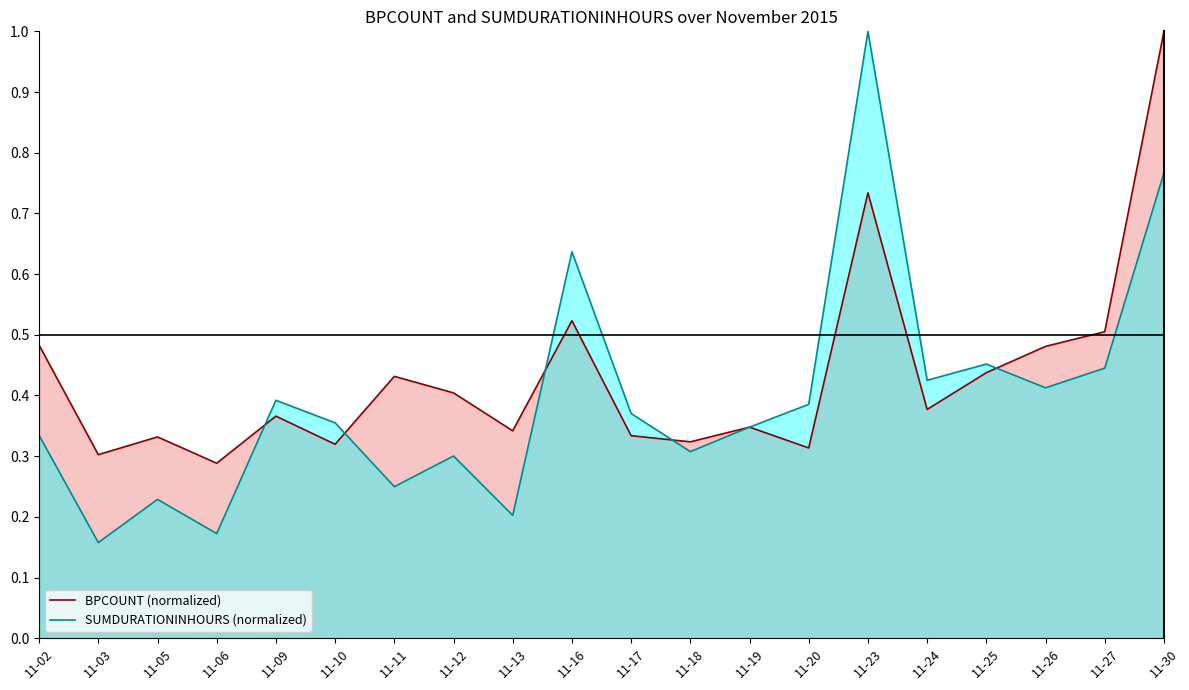

Between 11-11 and 11-23, which series saw the biggest shift?

SUMDURATIONINHOURS (normalized)